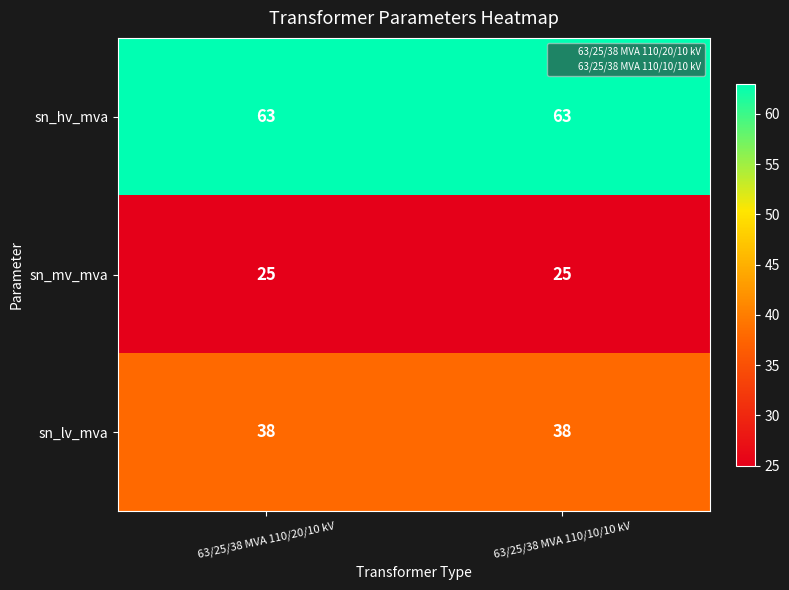

The value of 63/25/38 MVA 110/20/10 kV at 2 is 8. True or false?

False